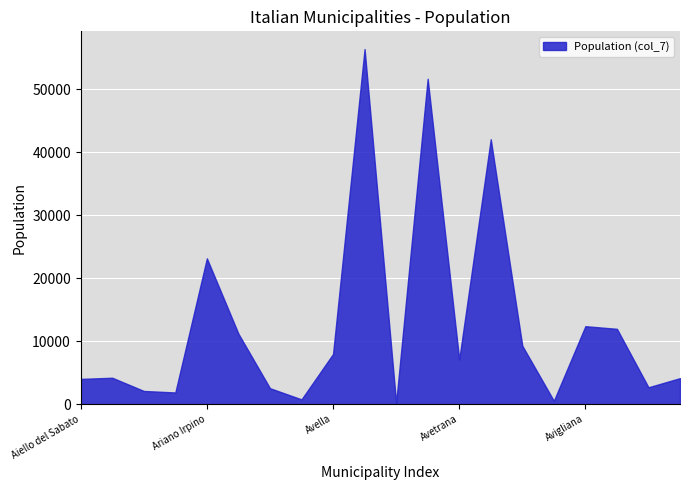

What is the difference between the maximum and minimum values?

56154